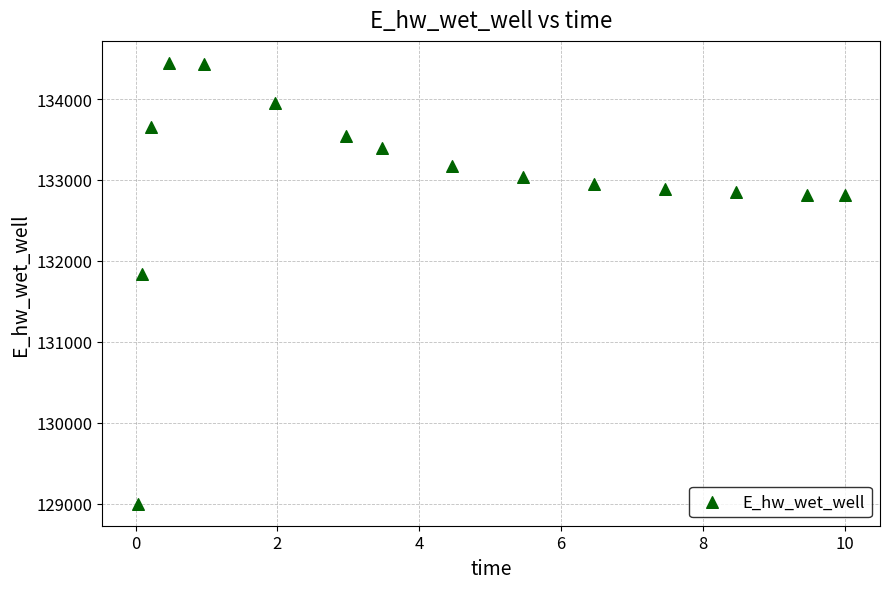

What Y value in the scatter plot is closest to 131724?

131842.1